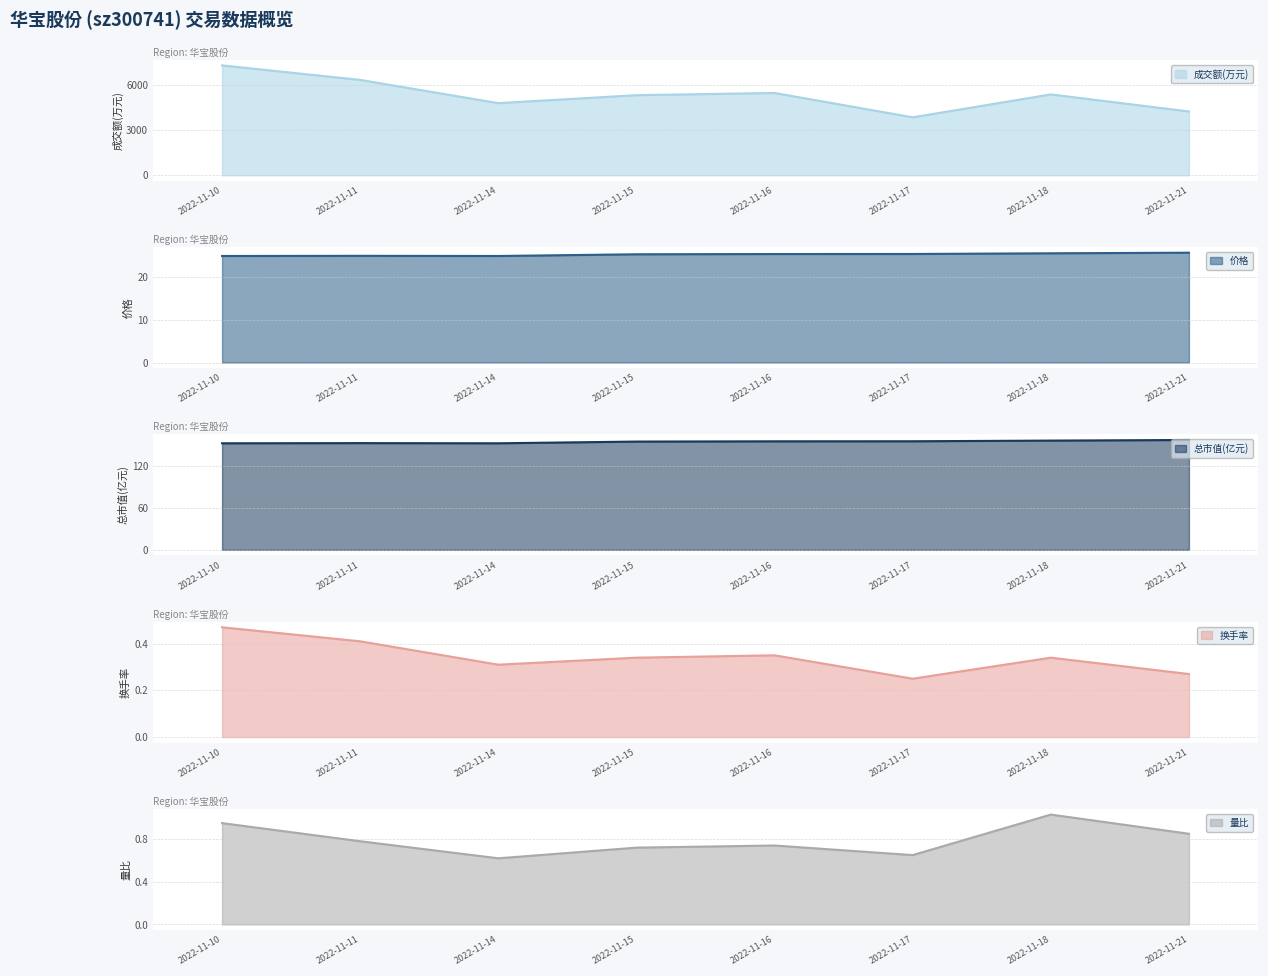

What is the average value of the 量比 series?

0.8